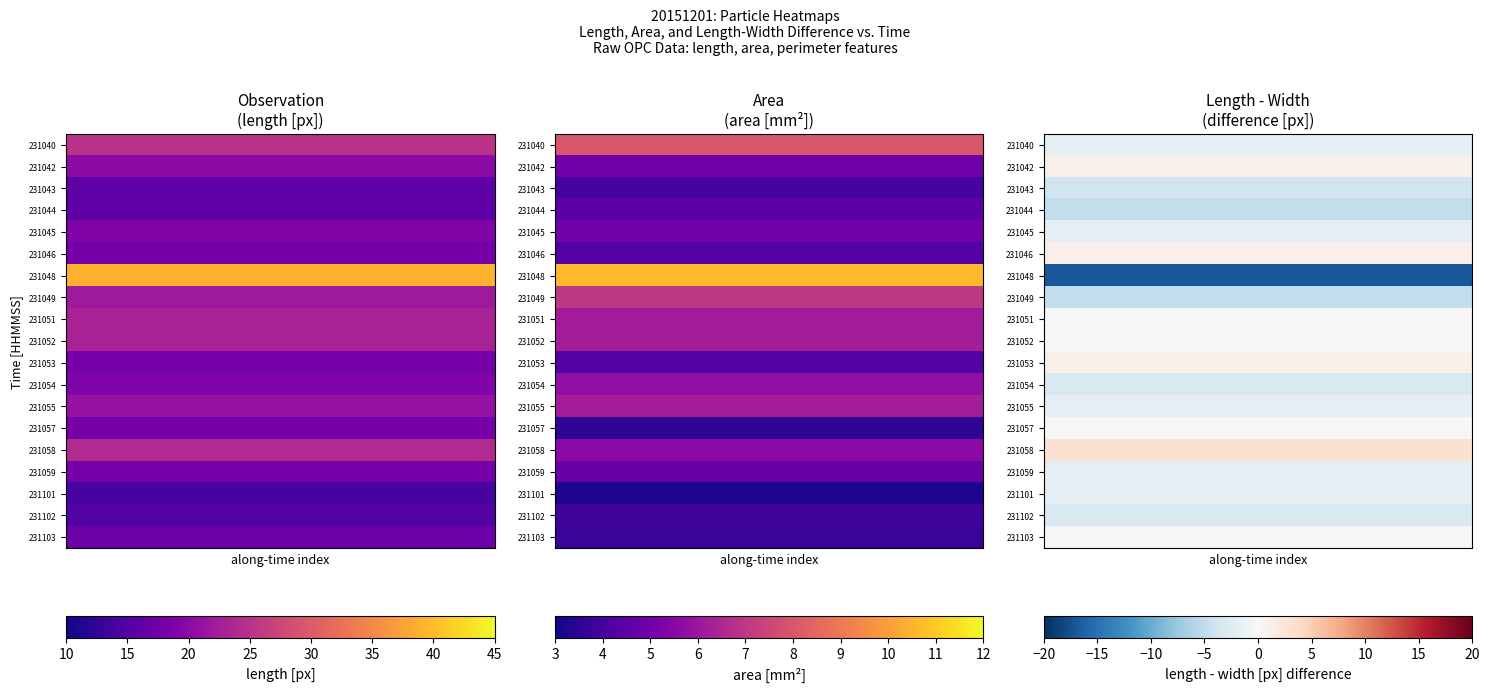

List the series in order of their peak value, lowest first.

231048, 231044, 231049, 231043, 231054, 231102, 231040, 231045, 231055, 231059, 231101, 231051, 231052, 231057, 231103, 231042, 231046, 231053, 231058